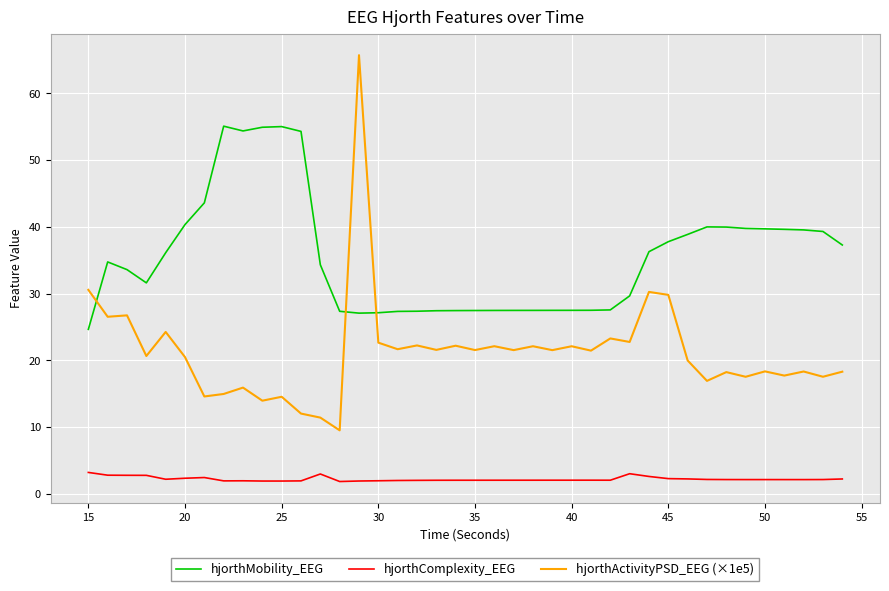

Is this an area chart (filled region under the line)?

No